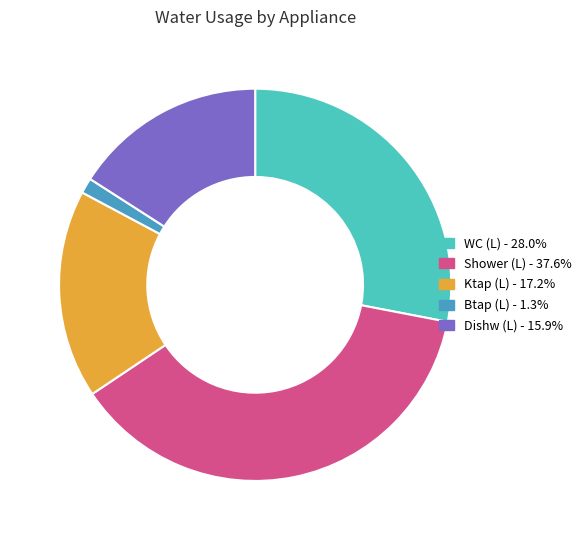

Is there any slice that represents more than half of the pie?

No